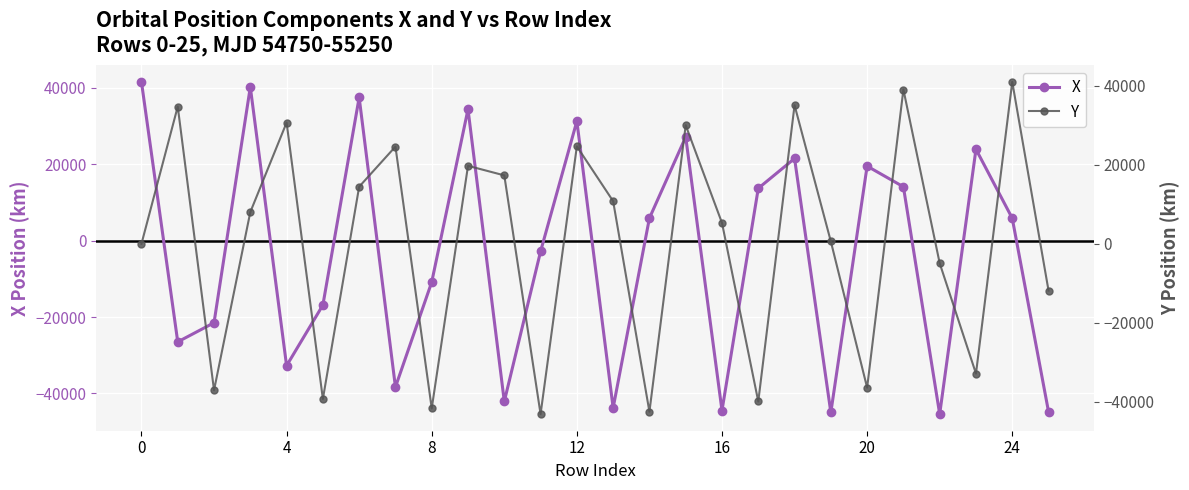

Which category has the lowest value in the X series?

22